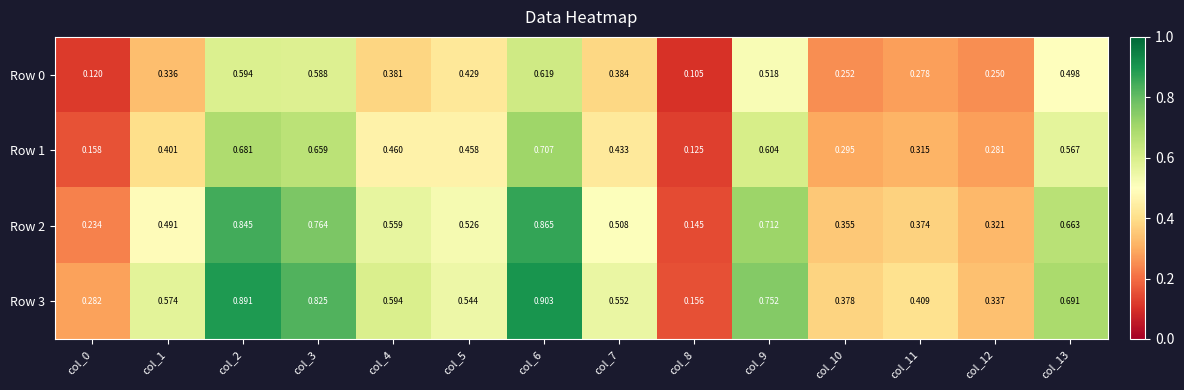

Is the value of Row 0 at col_4 greater than the value of Row 2 at col_6?

No